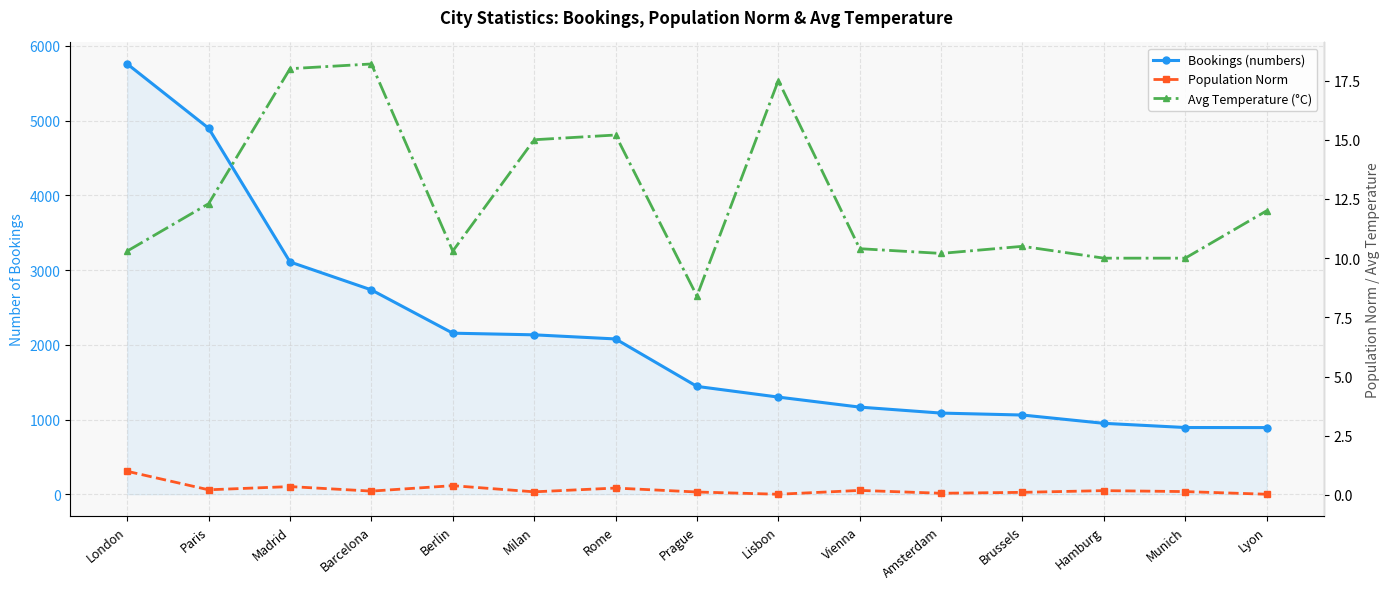

What is the total value across all series at Amsterdam?

1096.3